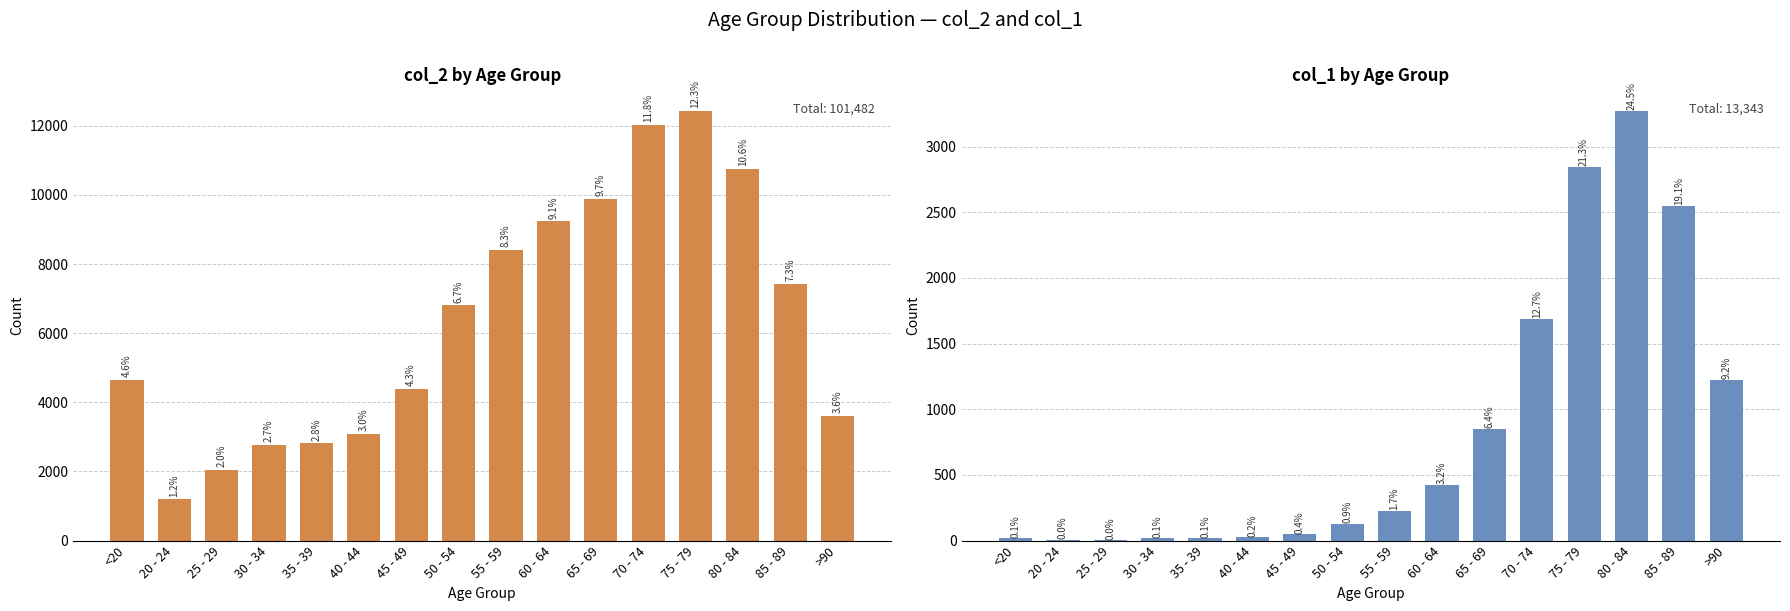

List the labels in order of col_1 value, largest first.

80 - 84, 75 - 79, 85 - 89, 70 - 74, >90, 65 - 69, 60 - 64, 55 - 59, 50 - 54, 45 - 49, 40 - 44, <20, 35 - 39, 30 - 34, 20 - 24, 25 - 29